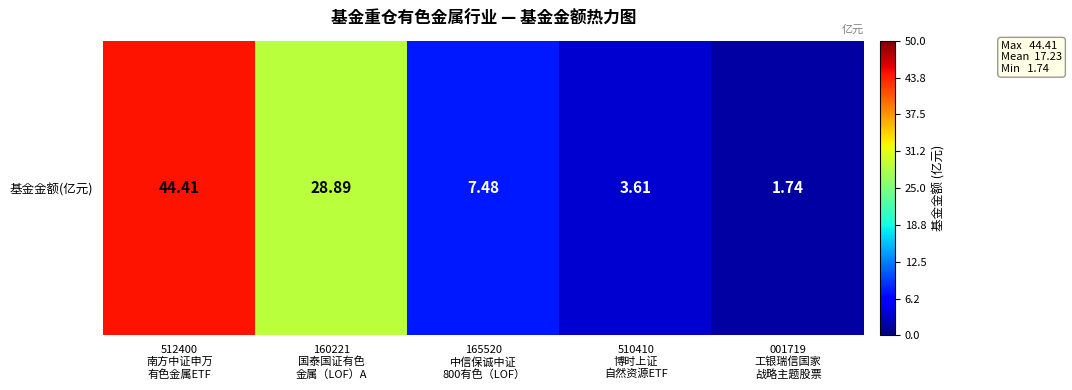

What is the average value?

17.2